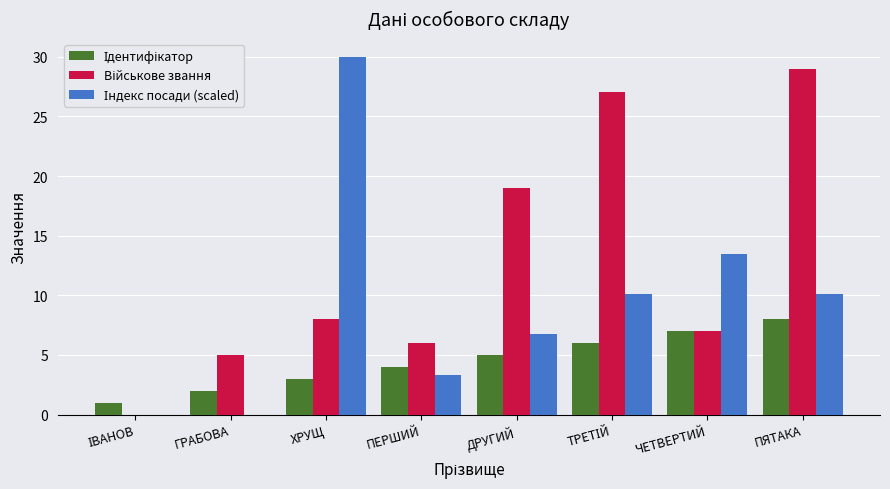

What is the total value across all series at ПЯТАКА?

47.1